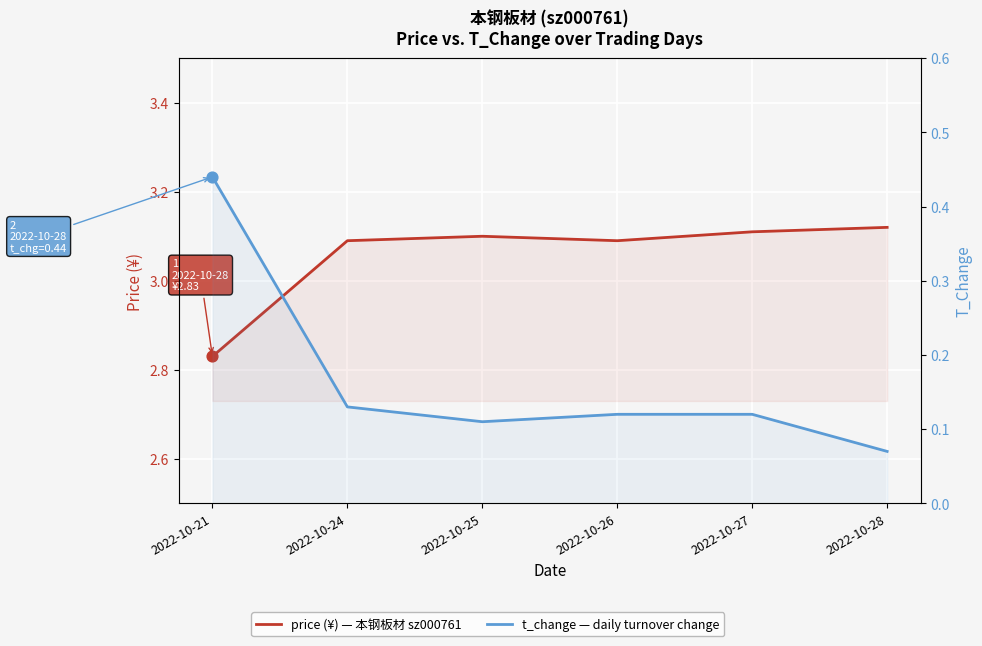

Is the value of t_change at 2022-10-28 greater than the value of price (¥) at 2022-10-24?

No